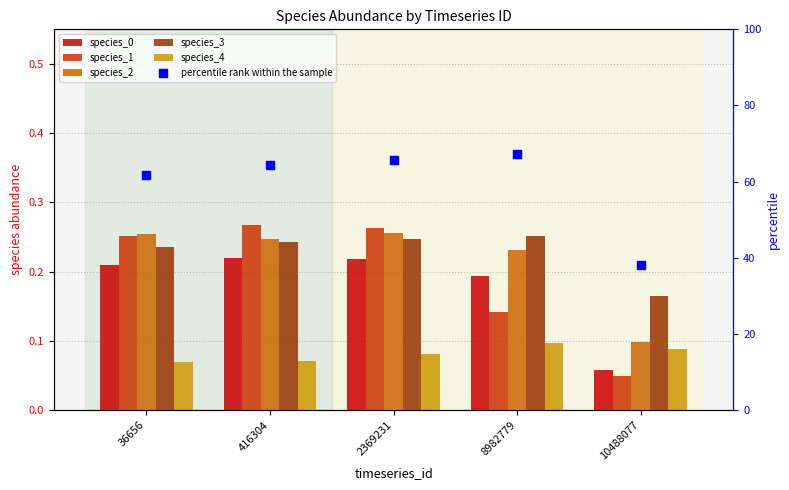

Which series contains the lowest Y value?

species_1